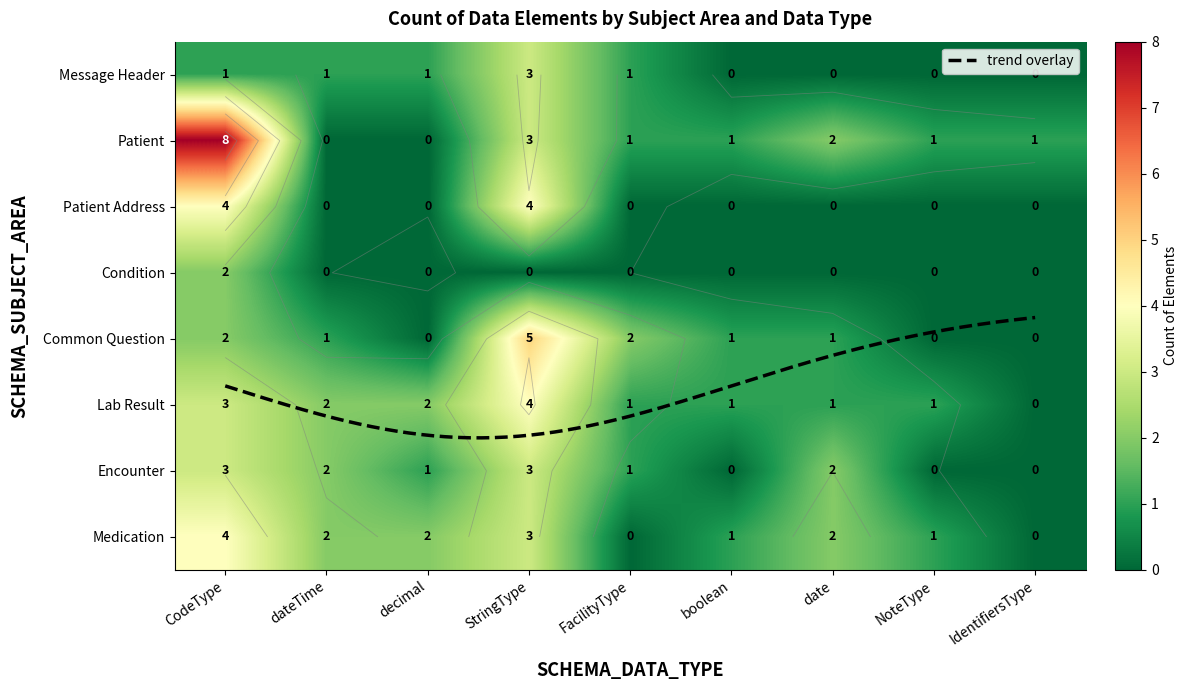

What is the difference between the maximum and minimum values in the Condition series?

2